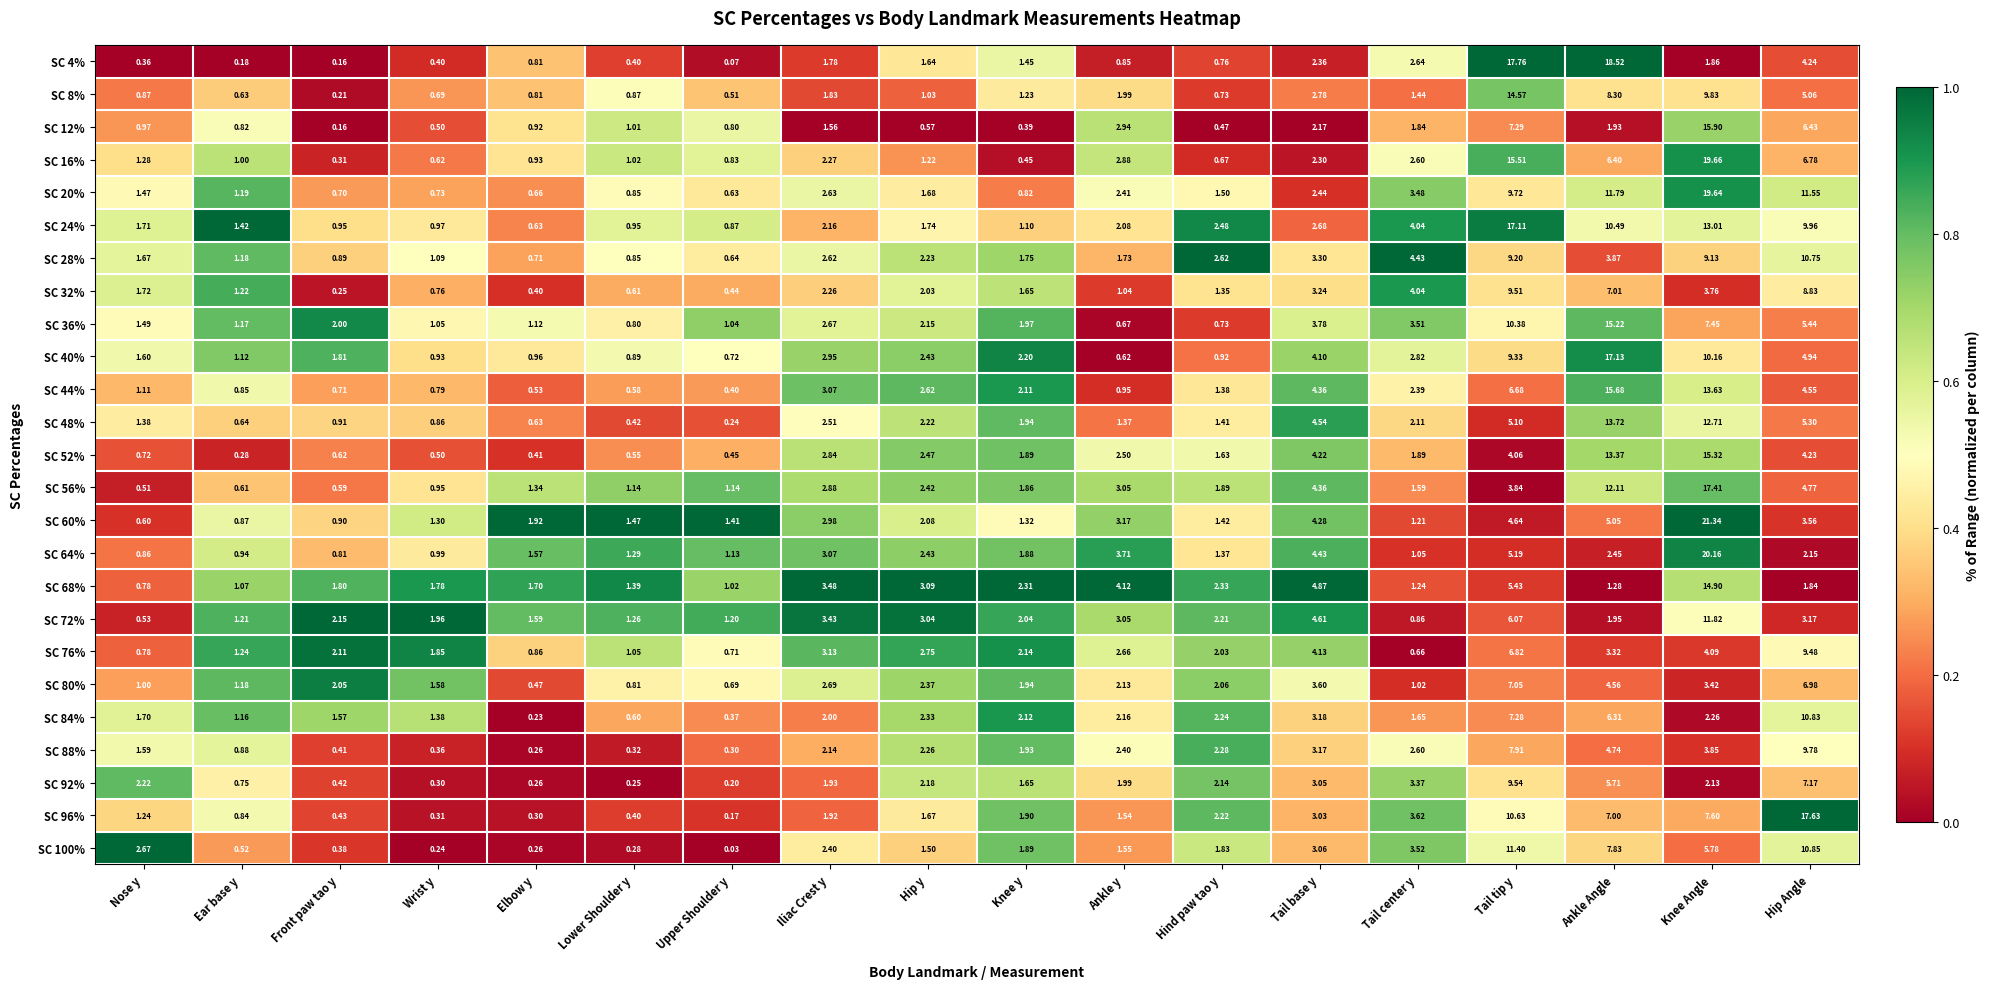

What is the greatest value displayed?

21.3